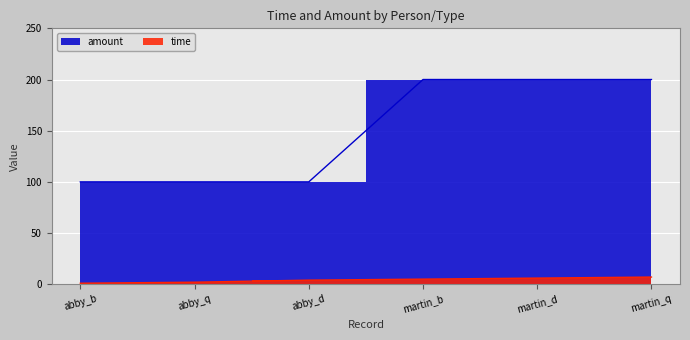

Reading left to right, extract all data points from this chart.

time: 1	2	4	5	6	7
amount: 100	100	100	200	200	200